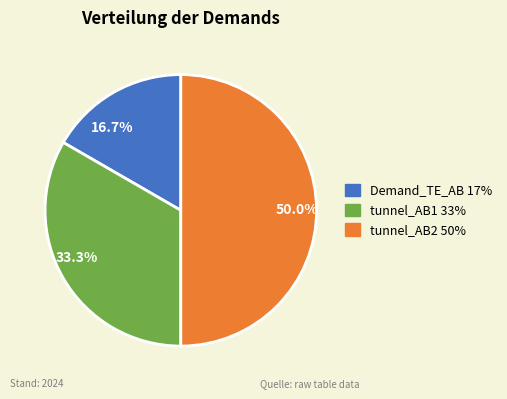

Approximately how many times larger is the value at 16.7% compared to 50.0%?

0.3